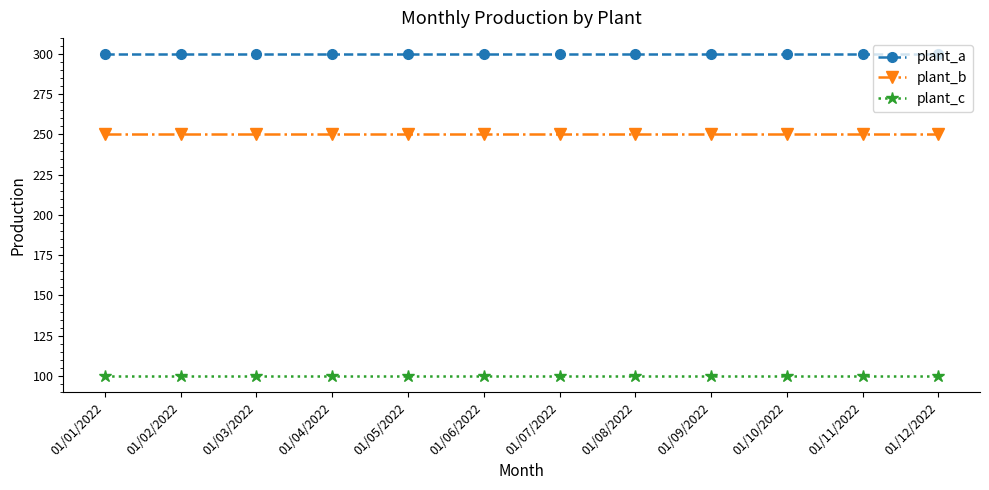

What is the spread (max minus min) of values at 01/10/2022?

200